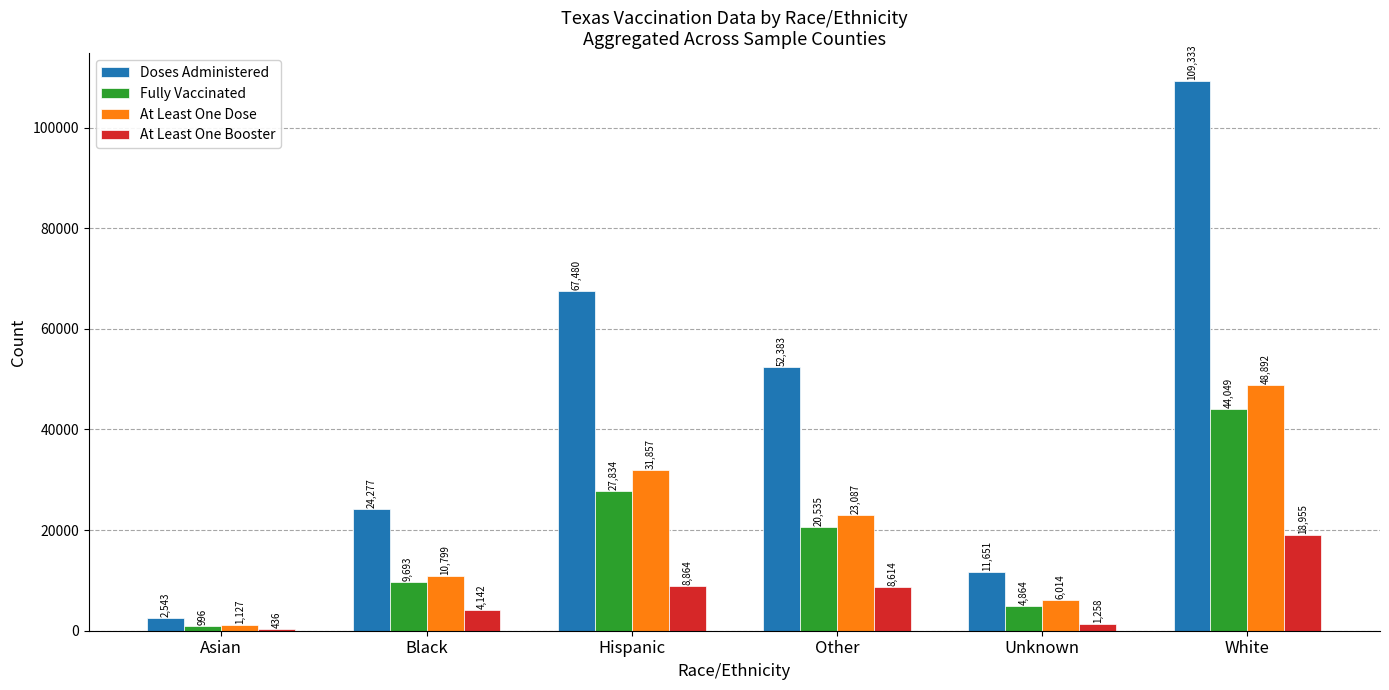

Is the value of At Least One Dose at Black greater than the value of Doses Administered at Asian?

Yes